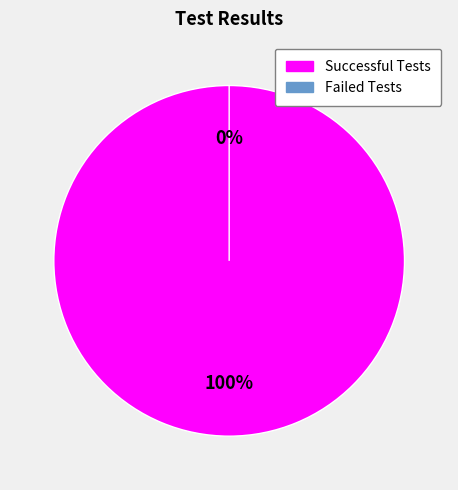

Rank the categories by value from lowest to highest.

Failed Tests, Successful Tests